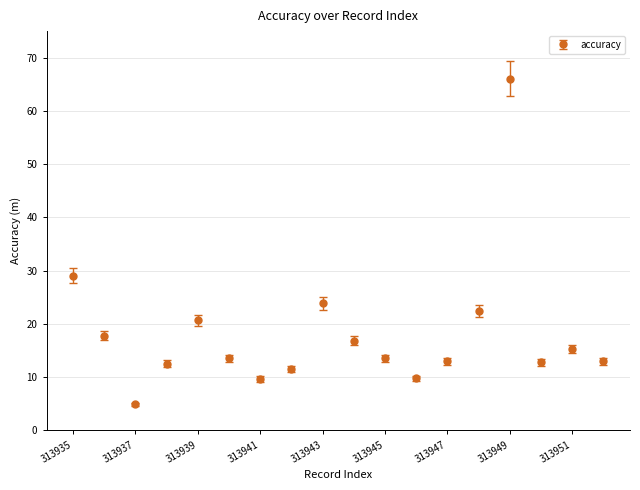

What is the maximum value shown in the chart?

66.0